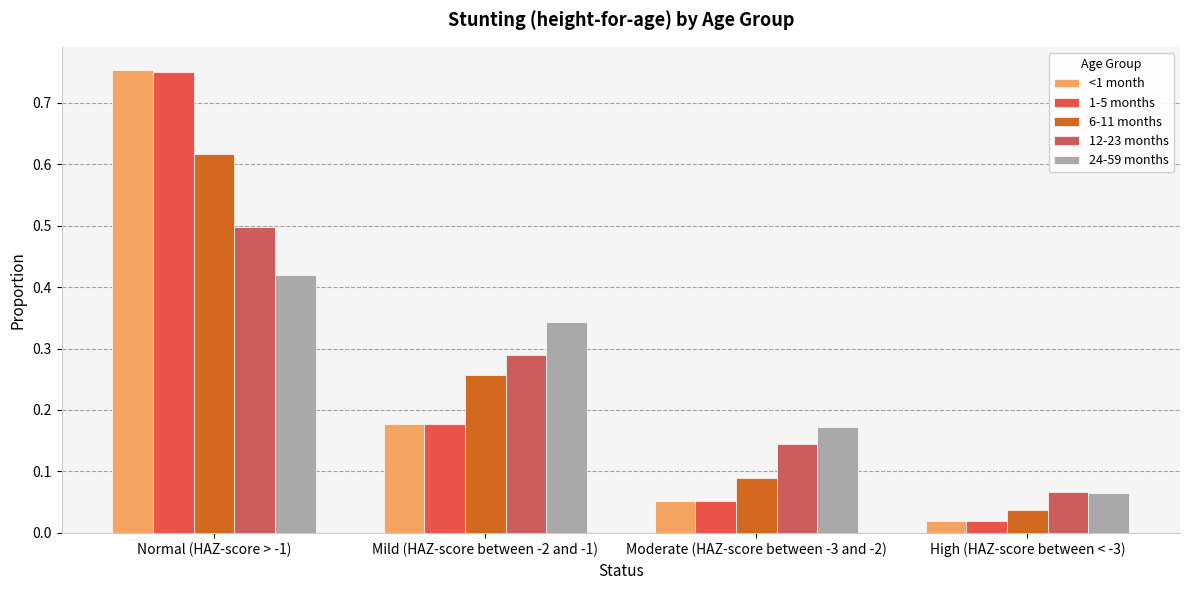

What is the sum of the 12-23 months values at Normal (HAZ-score > -1) and Moderate (HAZ-score between -3 and -2)?

0.6